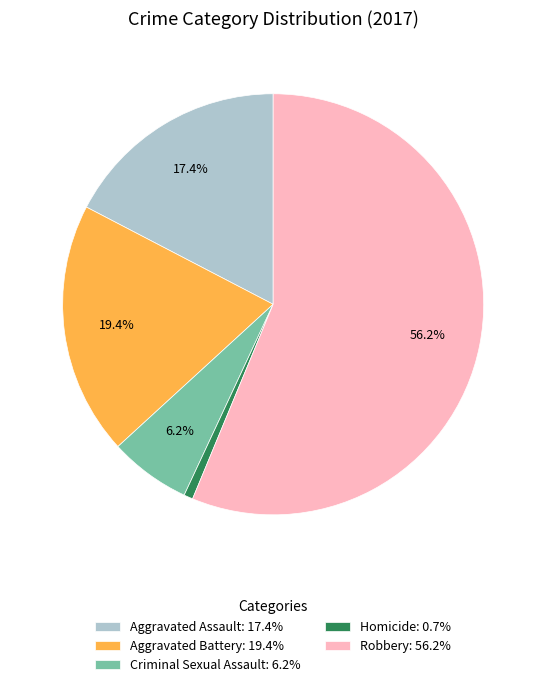

To the nearest percent, what is the difference between the Aggravated Battery and Criminal Sexual Assault slice percentages?

13%